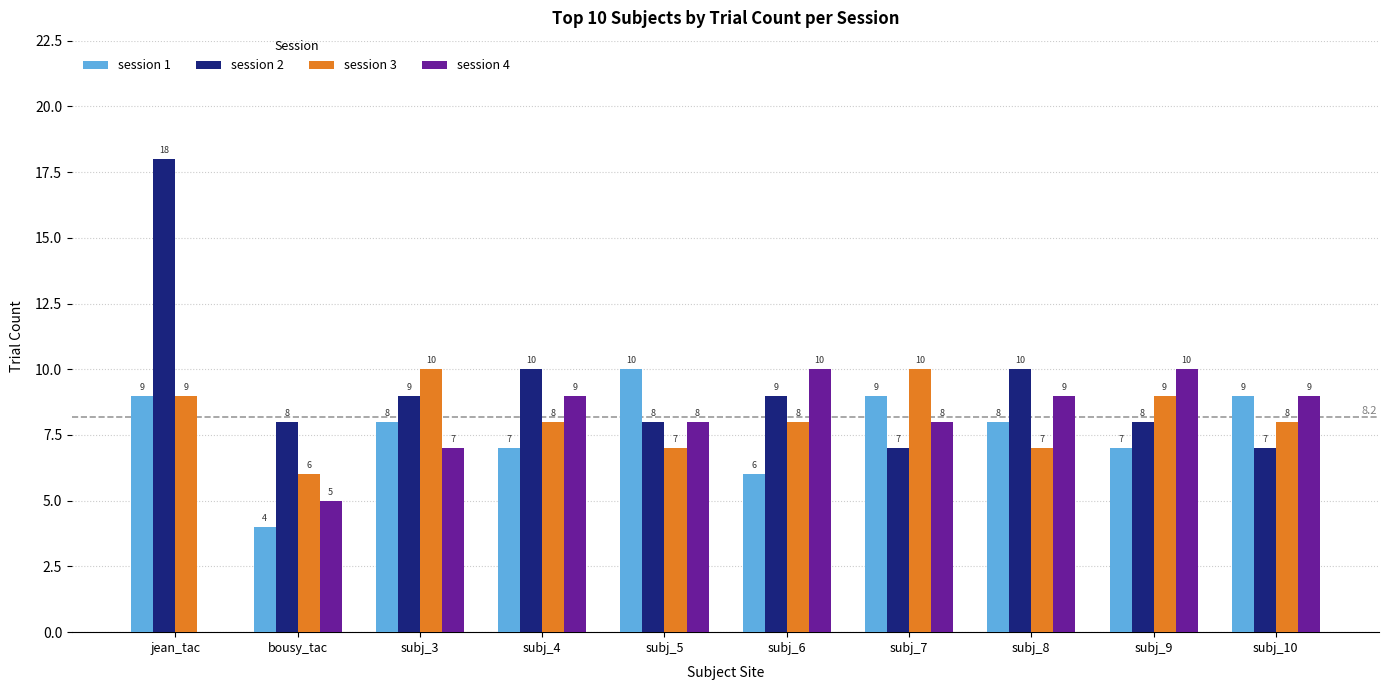

What is the sum of the session 2 values at subj_6 and bousy_tac?

17